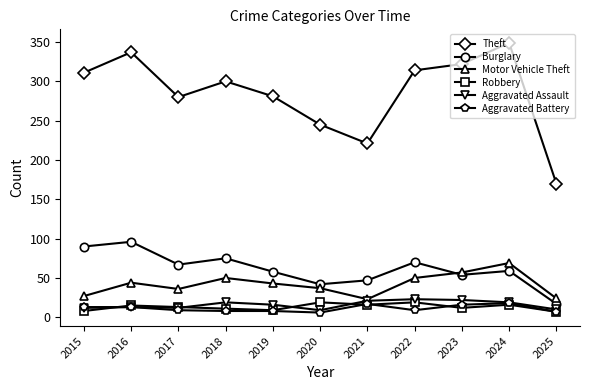

True or false: Robbery has more than 2 interior local peaks.

True